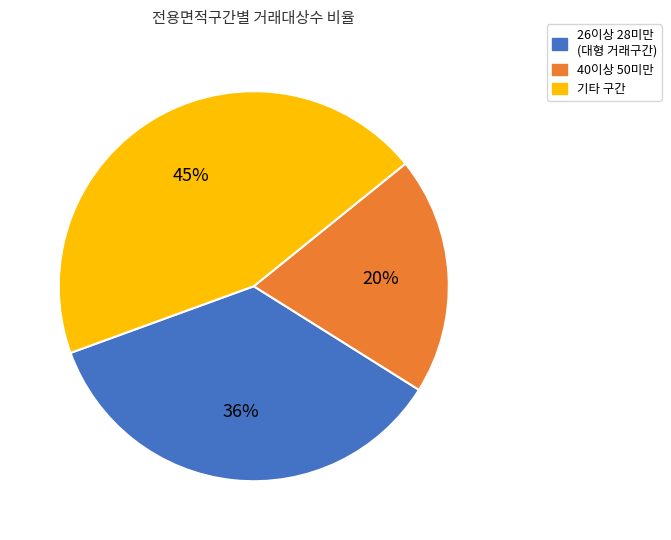

To the nearest percent, what is the average slice percentage?

33%